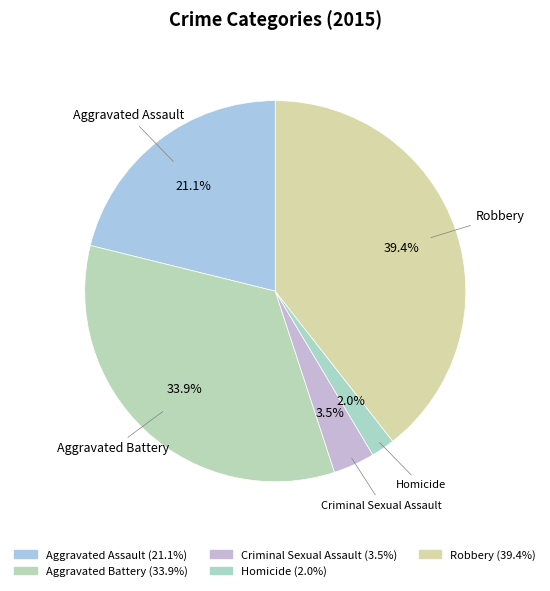

Is Aggravated Battery the majority of the pie?

No